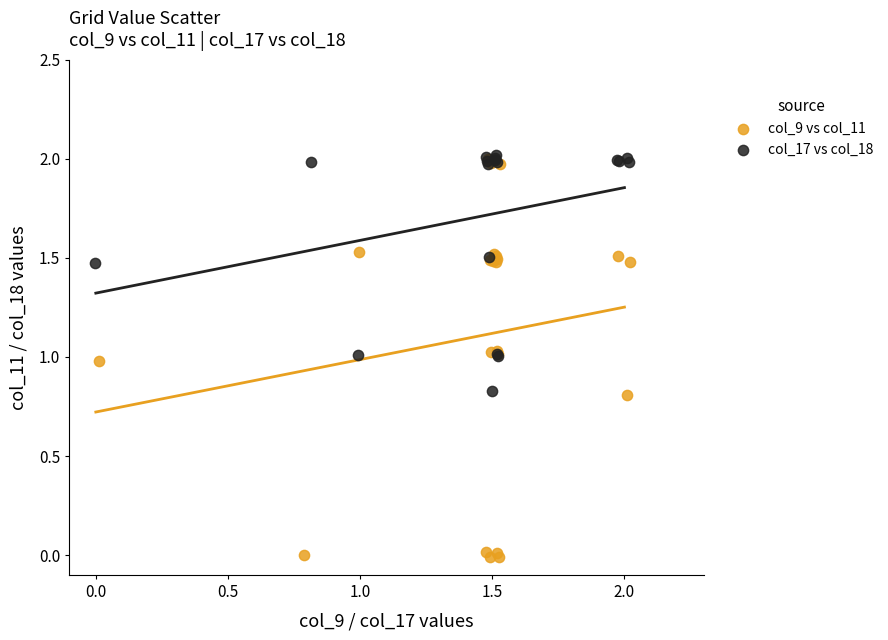

Which series has the widest spread of Y values?

col_9 vs col_11